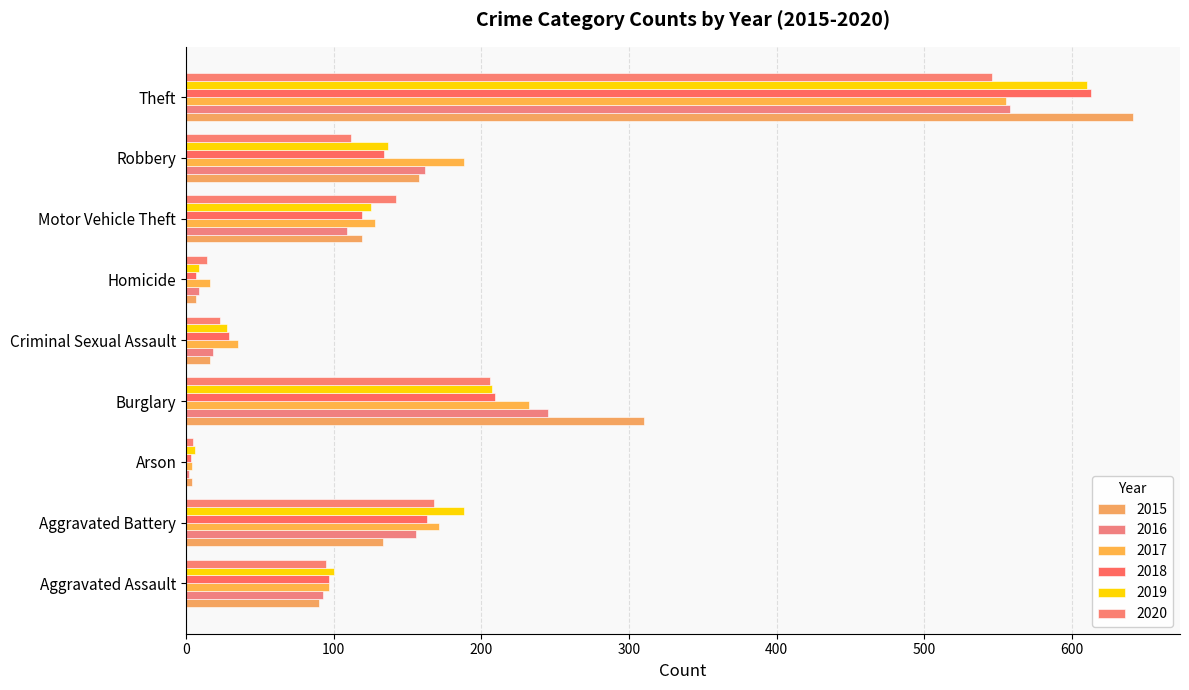

What is the label of the 1st bar from the right?

Theft